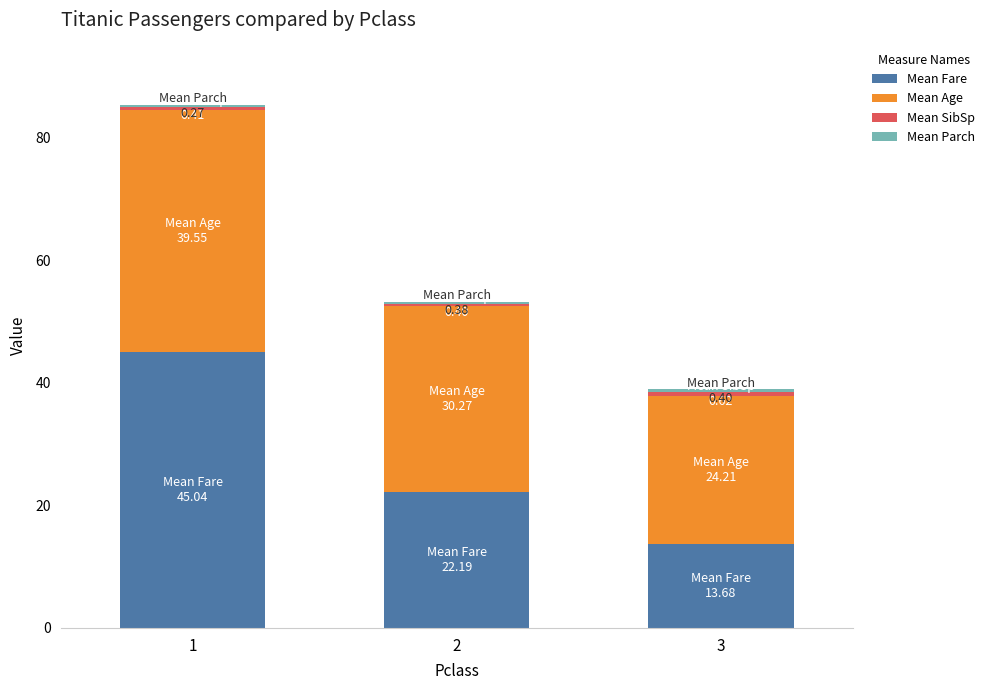

At how many categories does at least one series exceed 39?

1